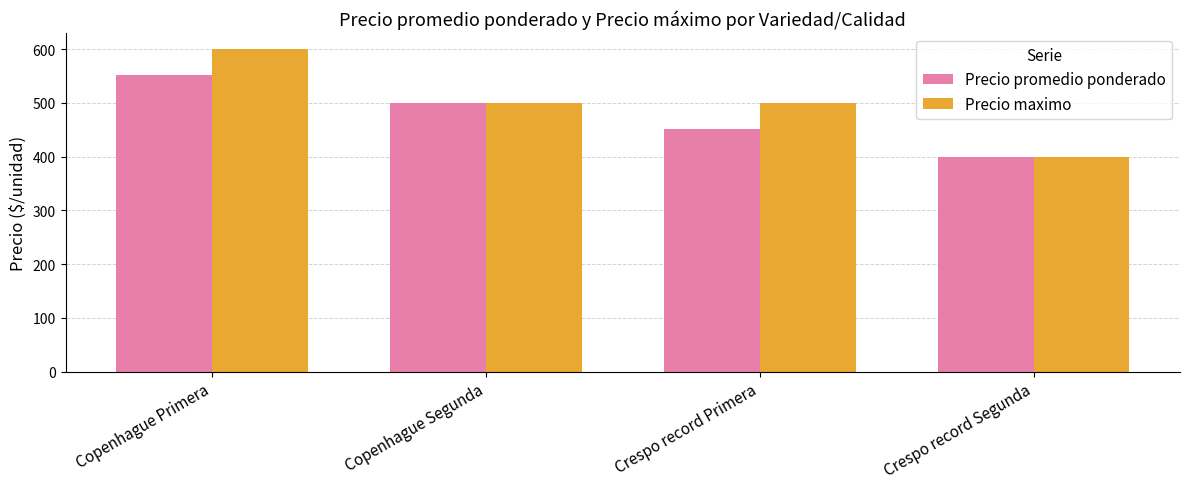

Count the number of data series in this chart.

2